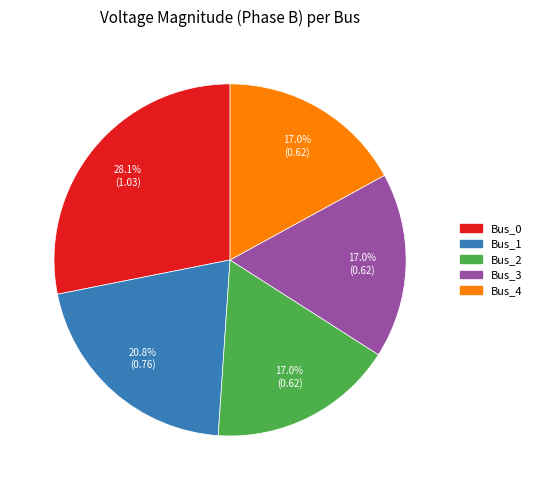

To the nearest percent, what is the combined percentage of Bus_1 and Bus_4?

38%